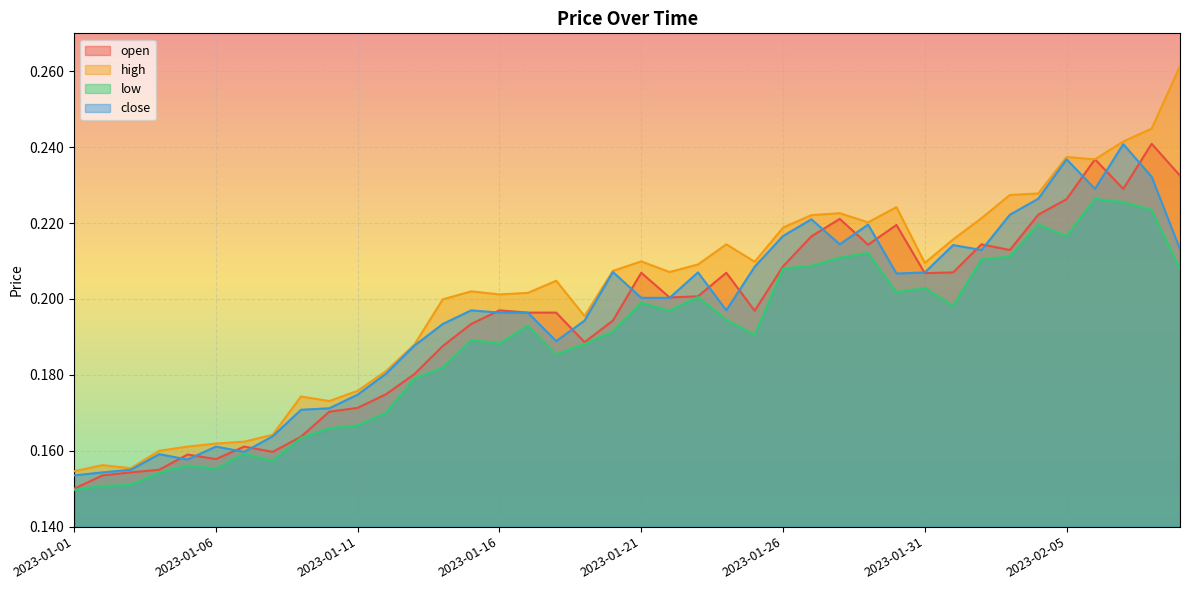

How many lines are shown in the chart?

4